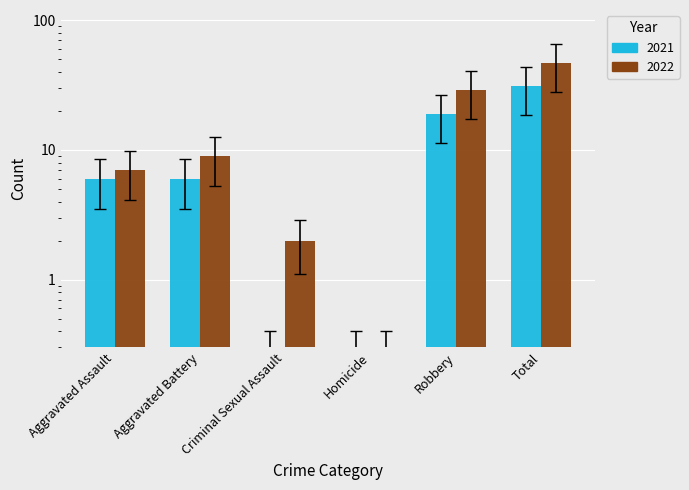

Between Aggravated Assault and Robbery, which is larger?

Robbery